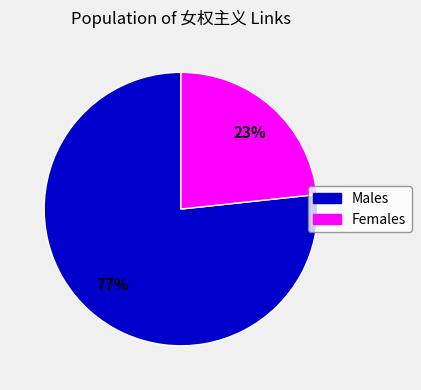

Is there any slice that represents more than half of the pie?

Yes